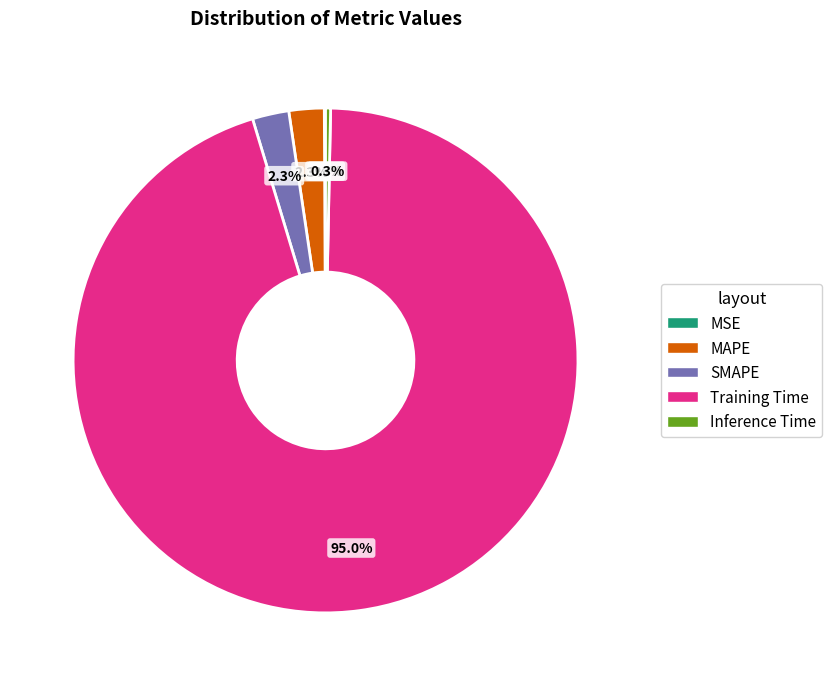

What is the largest slice in the pie chart?

Training Time